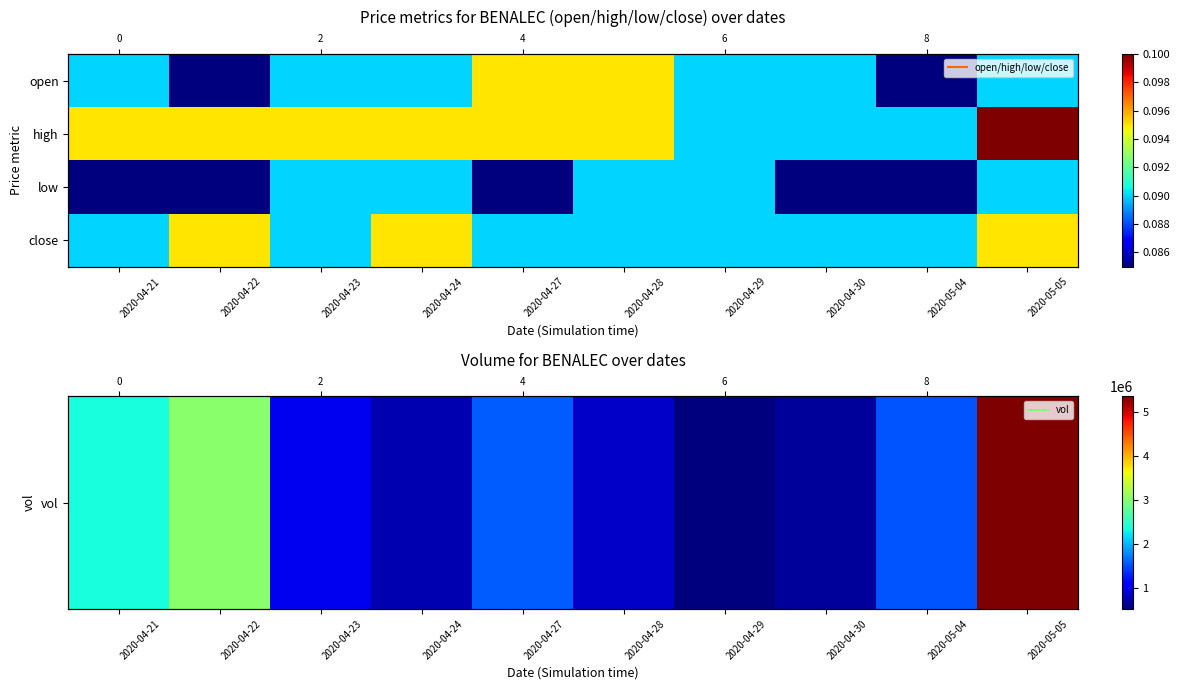

Rank the categories by high value from highest to lowest.

2020-05-05, 2020-04-21, 2020-04-22, 2020-04-23, 2020-04-24, 2020-04-27, 2020-04-28, 2020-04-29, 2020-04-30, 2020-05-04